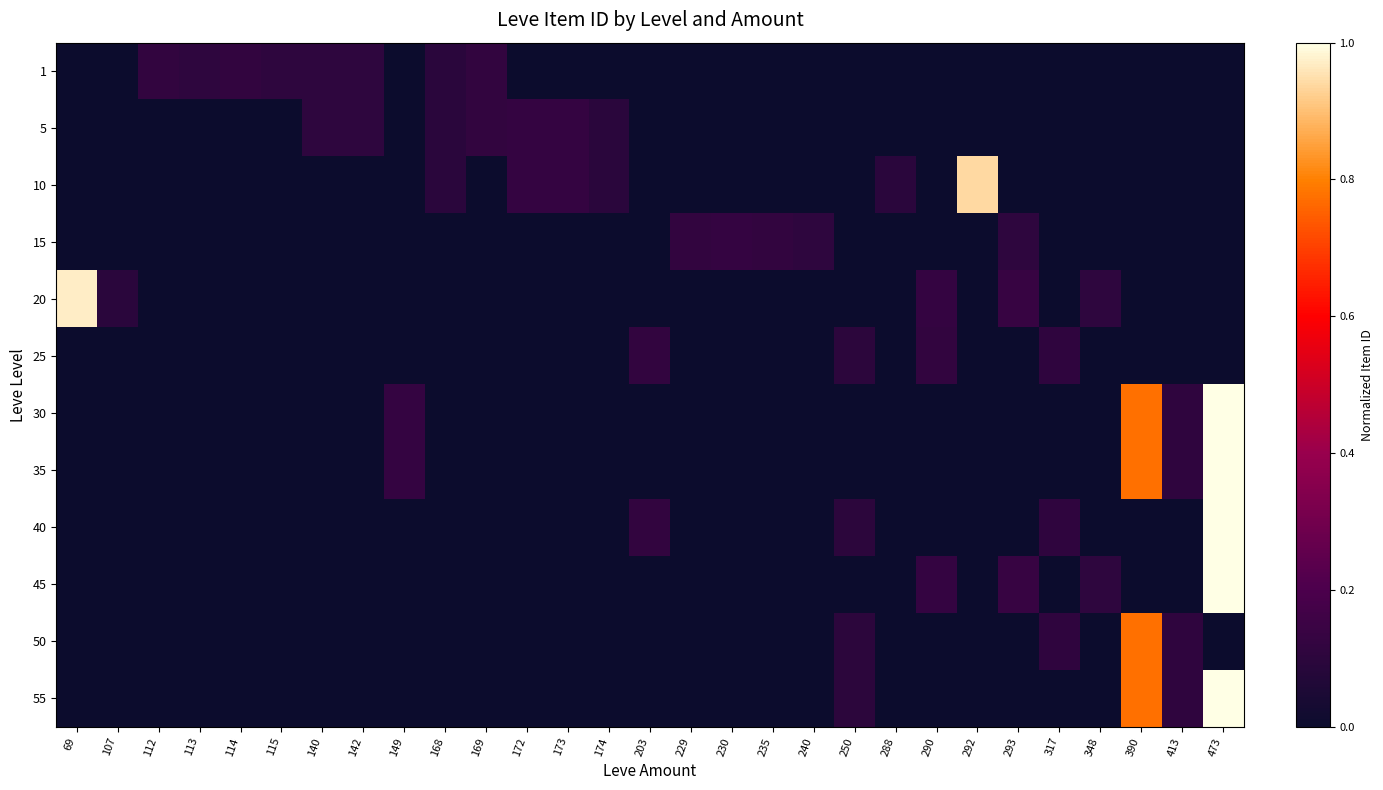

Between 142 and 172, which is larger?

142